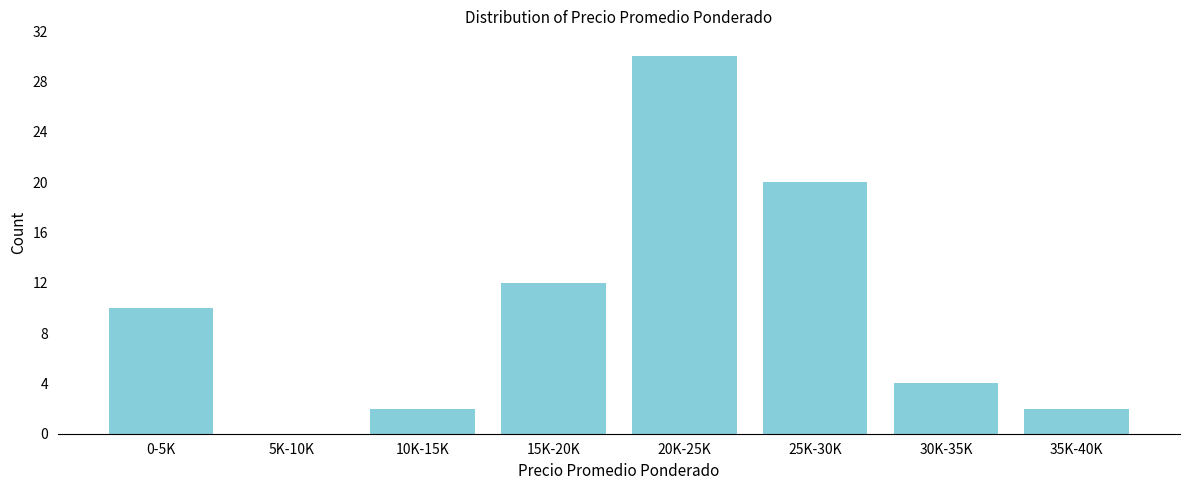

Reading left to right, list all the values displayed in this chart.

0-5K=10	5K-10K=0	10K-15K=2	15K-20K=12	20K-25K=30	25K-30K=20	30K-35K=4	35K-40K=2